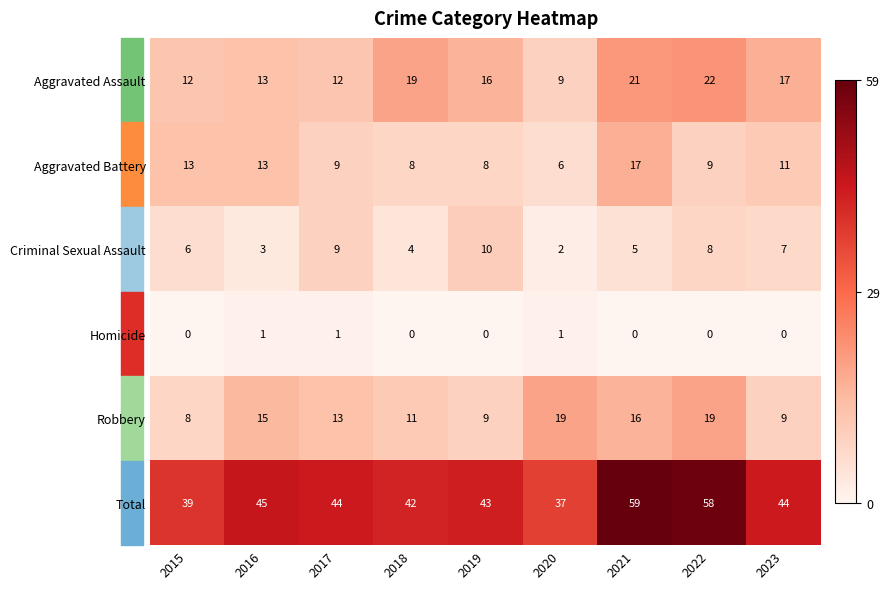

What is the maximum value for Total?

59